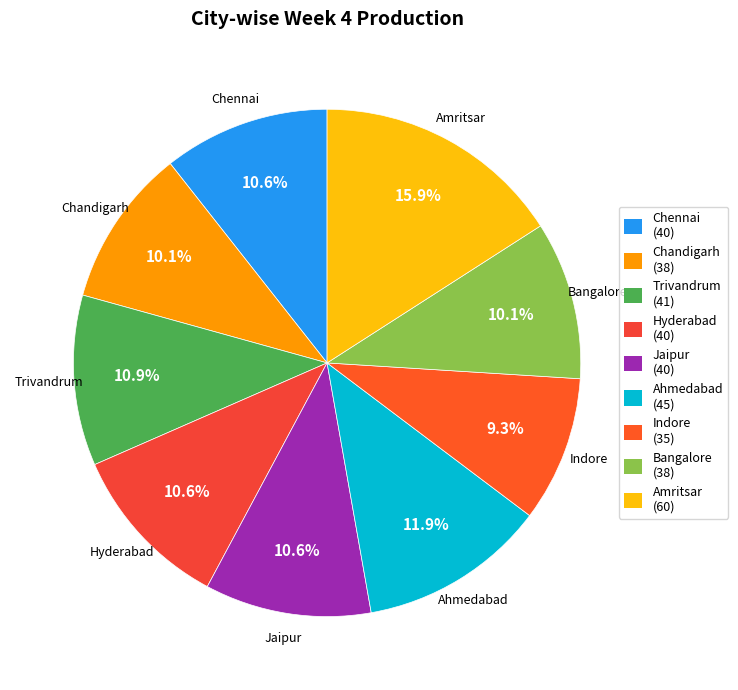

To the nearest percent, what is the difference between the Amritsar and Trivandrum slice percentages?

5%